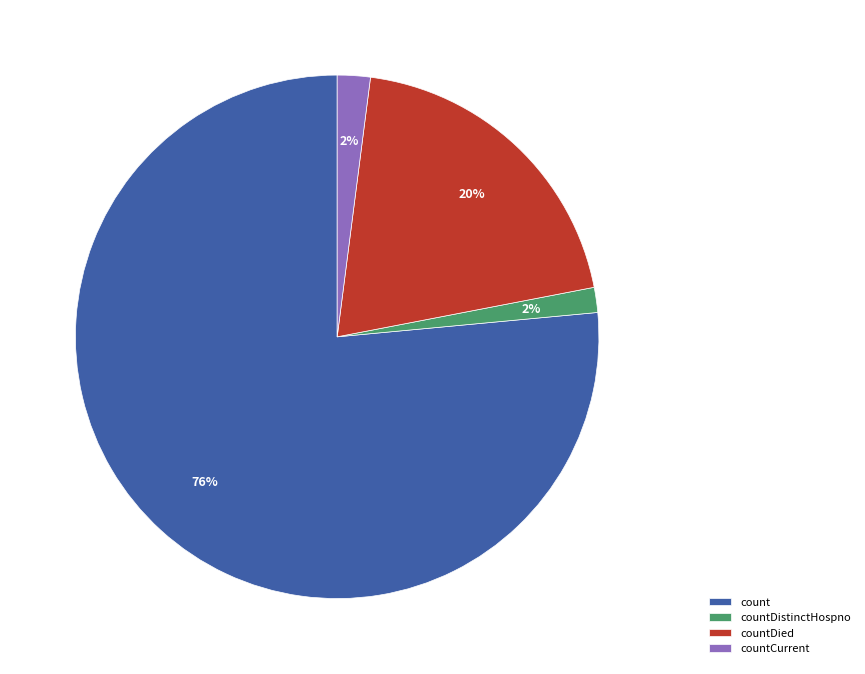

To the nearest percent, what is the difference between the countCurrent and count slice percentages?

74%